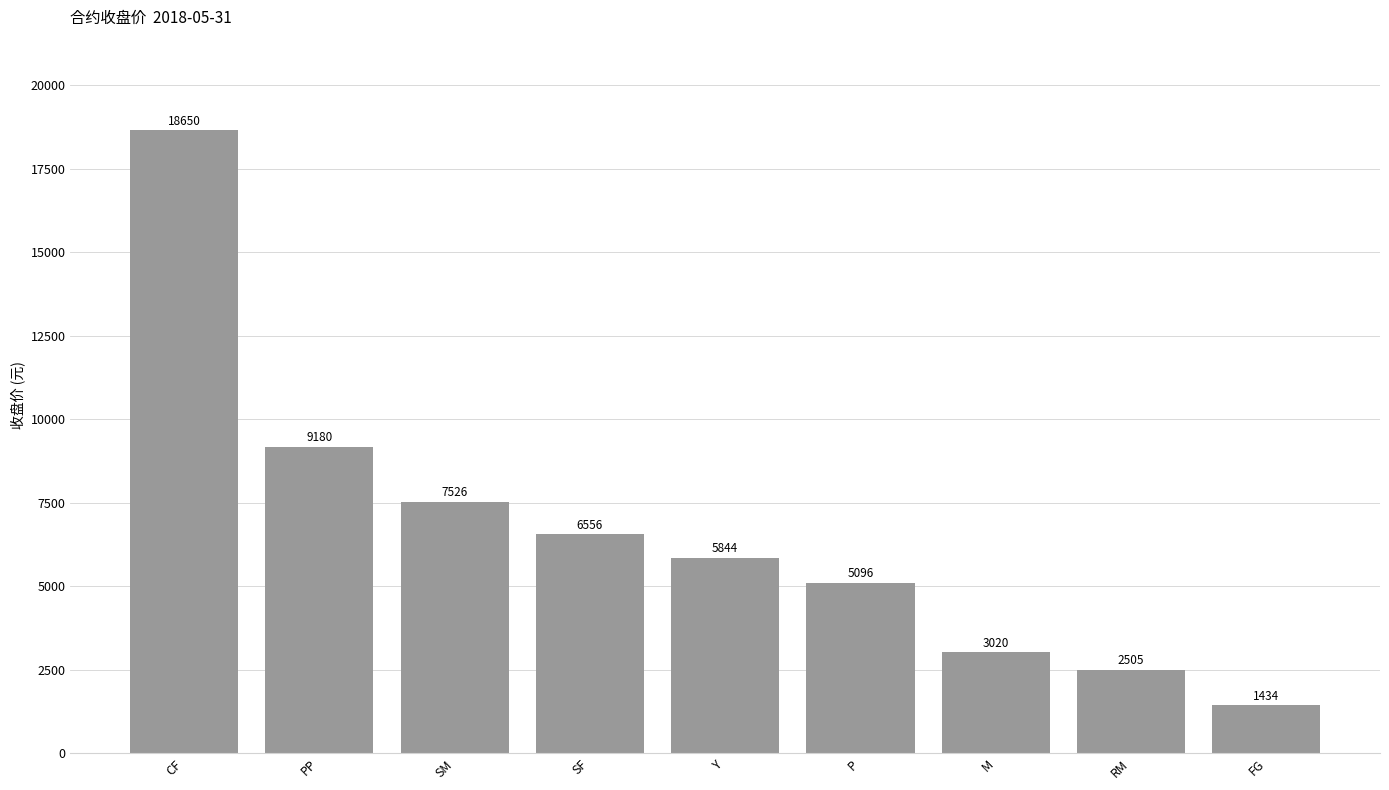

Reading left to right, what are all the values shown in this chart?

CF=18650	PP=9180	SM=7526	SF=6556	Y=5844	P=5096	M=3020	RM=2505	FG=1434